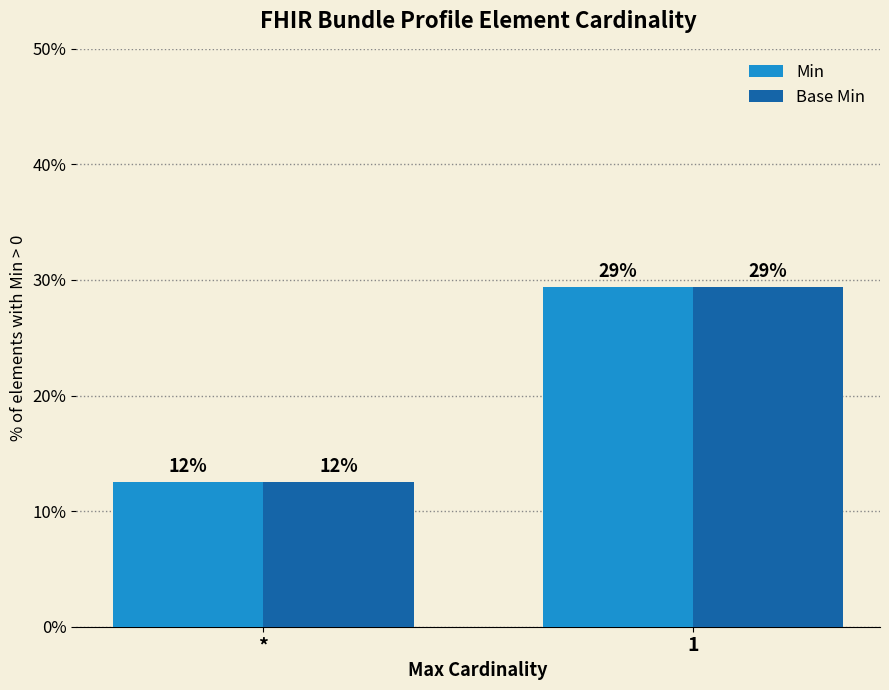

Does the chart contain any negative values?

No